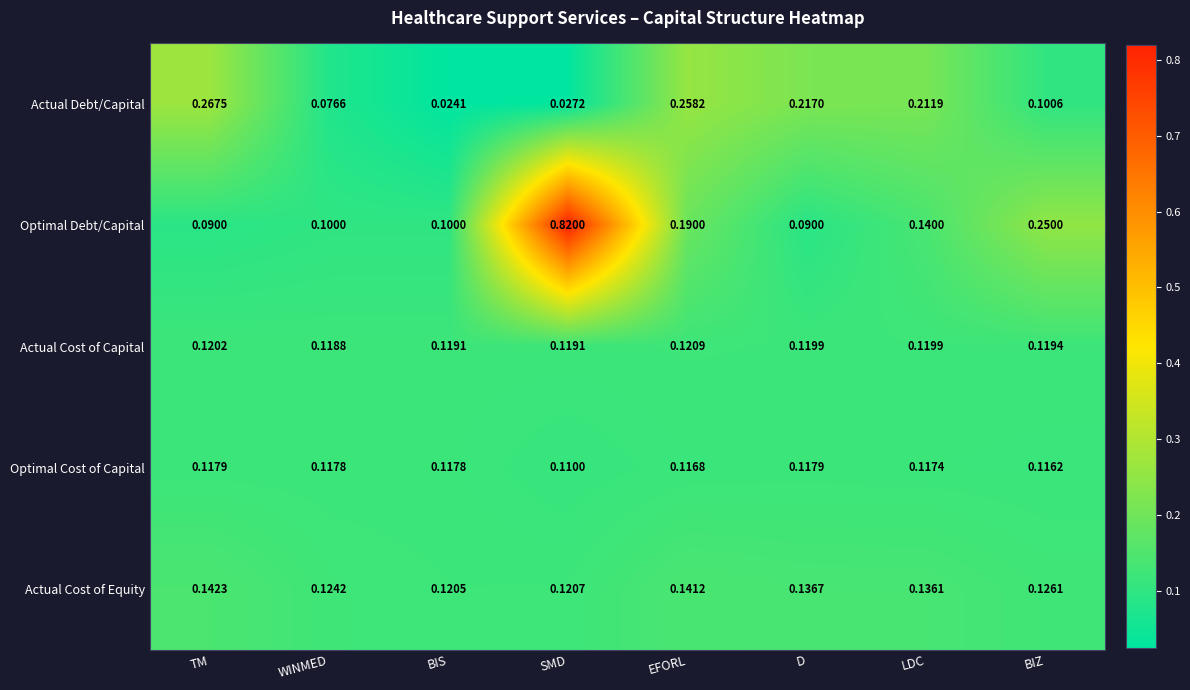

Is the value of Actual Debt/Capital at BIS greater than the value of Optimal Cost of Capital at SMD?

No